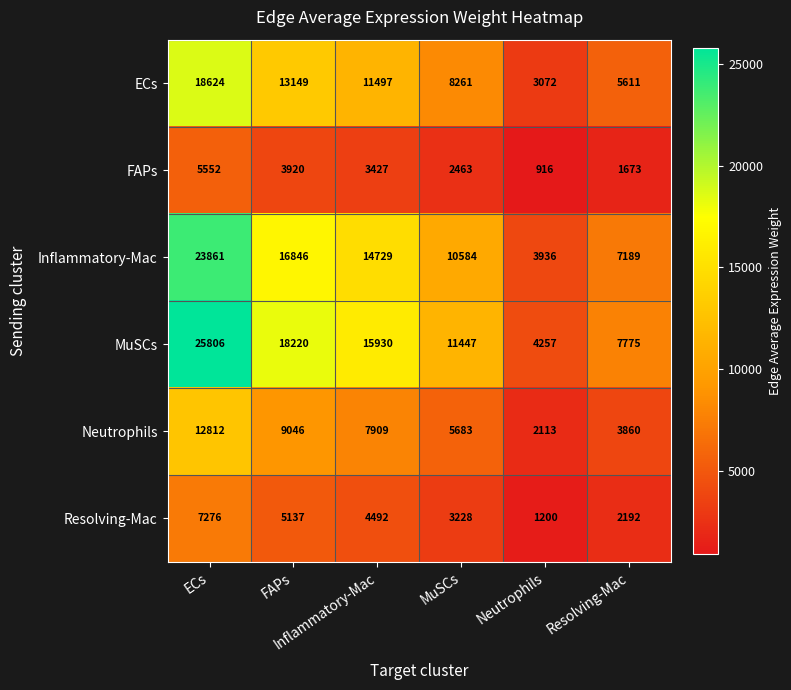

How many series are shown in this chart?

6